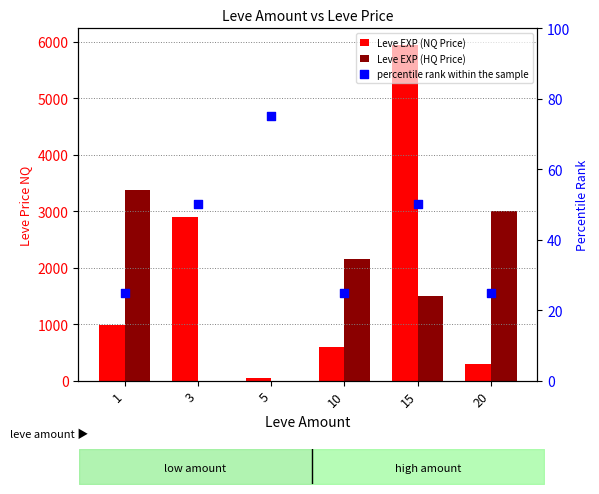

What are all the series names shown in the legend?

Leve EXP (NQ Price), Leve EXP (HQ Price), percentile rank within the sample